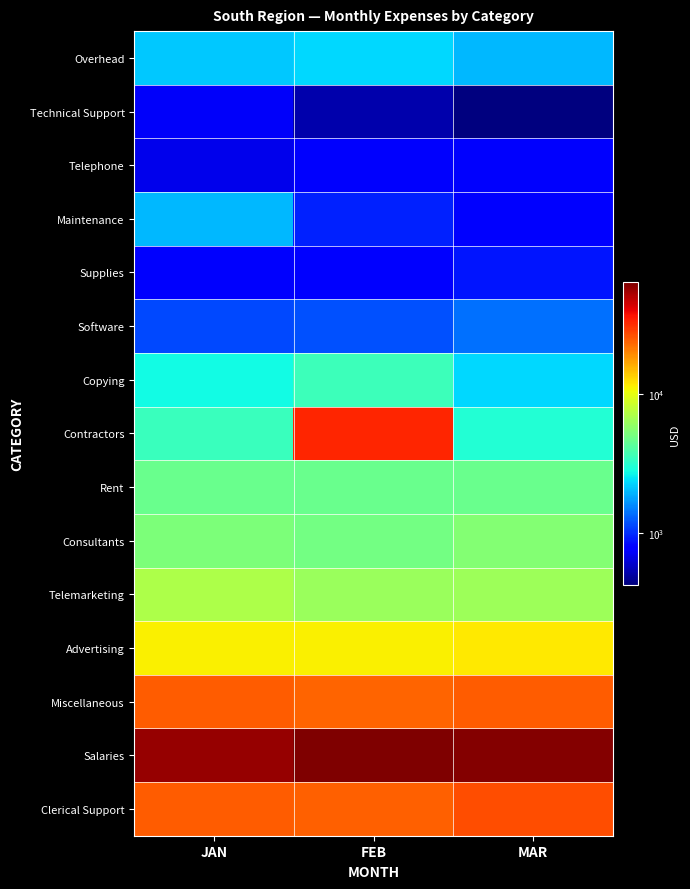

What is the spread (max minus min) of values at MAR?

60440